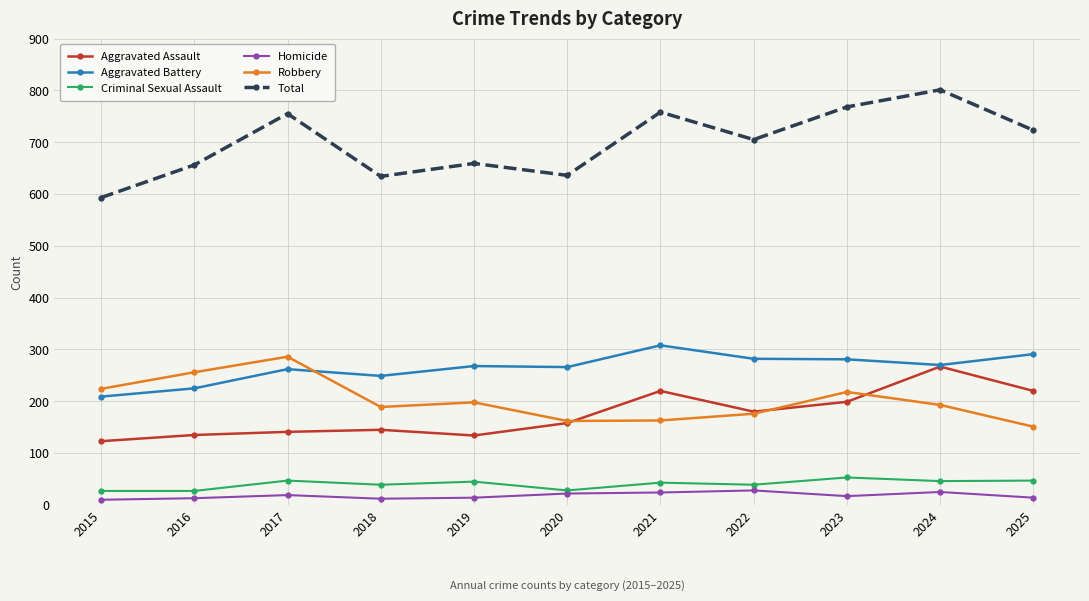

True or false: Aggravated Assault has a value of 90 at 2023.

False